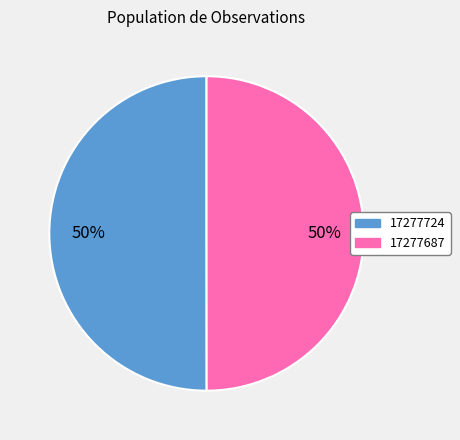

Do 17277687 and 17277724 together represent more than half of the pie?

Yes